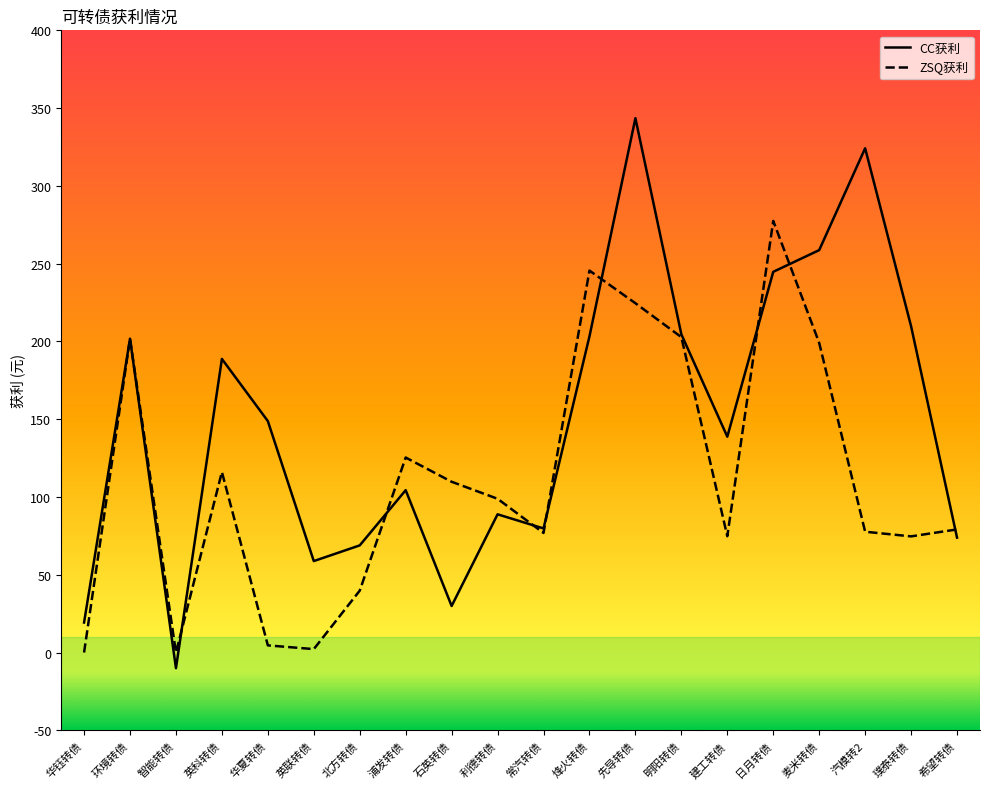

What value does the CC获利 series have at 华夏转债?

148.8